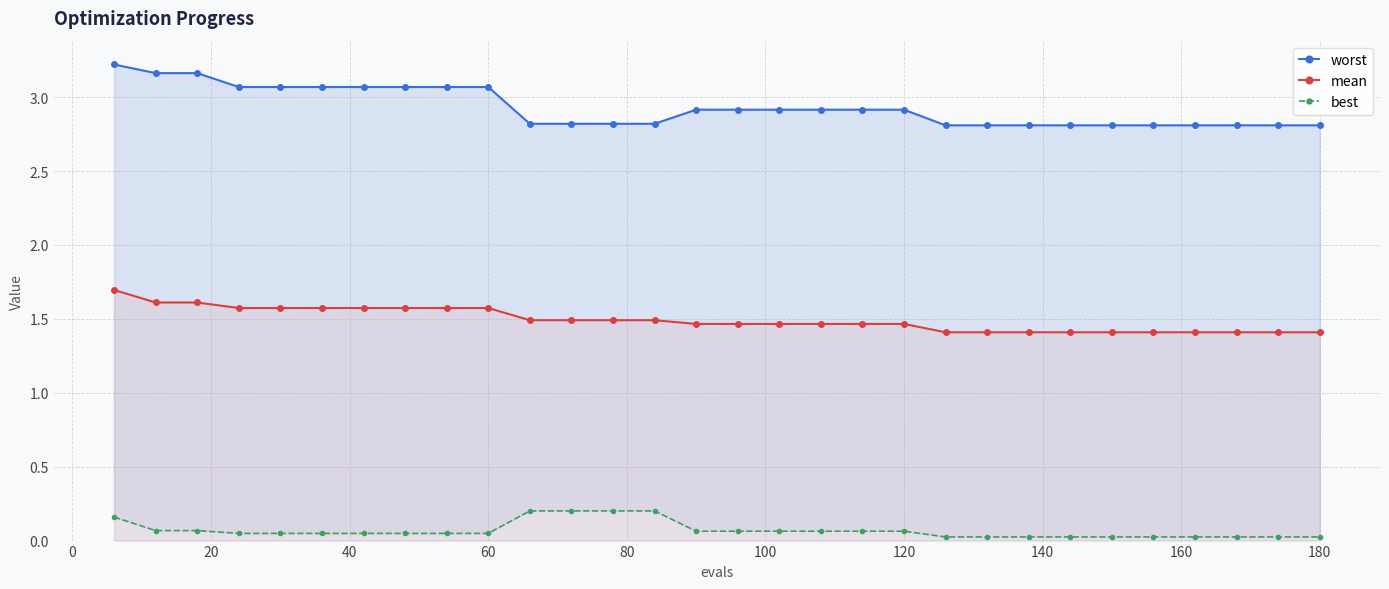

The mean series shows 2.8 at 60. True or false?

False